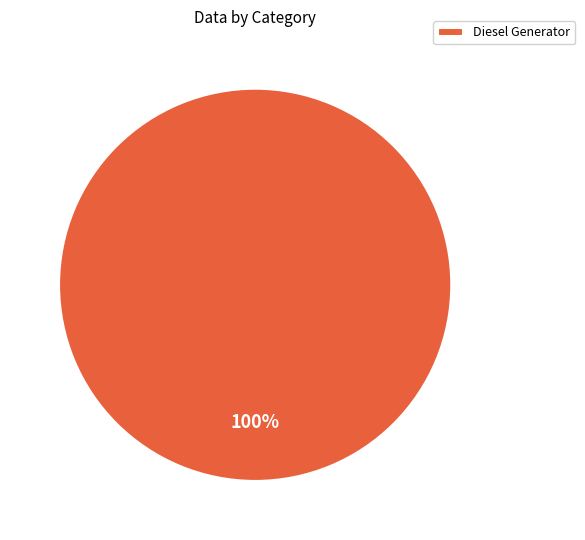

To the nearest percent, what portion does Diesel Generator represent?

100%